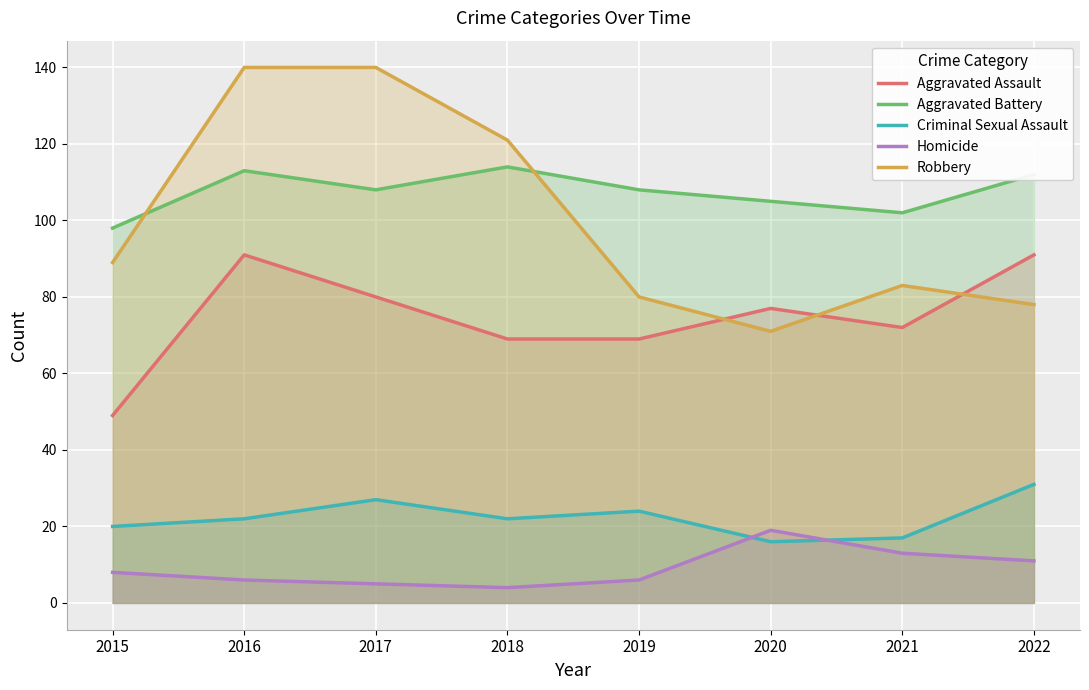

Reading left to right, extract all data points from this chart.

Aggravated Assault: 49	91	80	69	69	77	72	91
Aggravated Battery: 98	113	108	114	108	105	102	112
Criminal Sexual Assault: 20	22	27	22	24	16	17	31
Homicide: 8	6	5	4	6	19	13	11
Robbery: 89	140	140	121	80	71	83	78